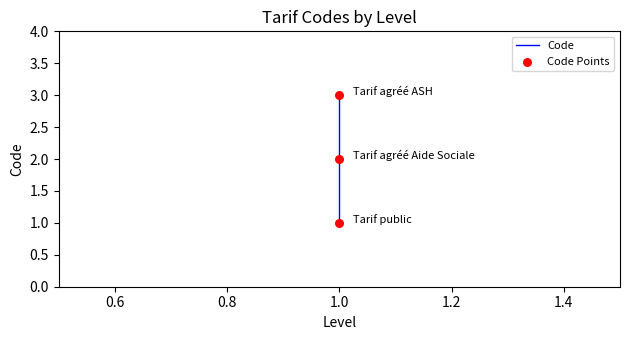

Which series contains the highest Y value?

Code